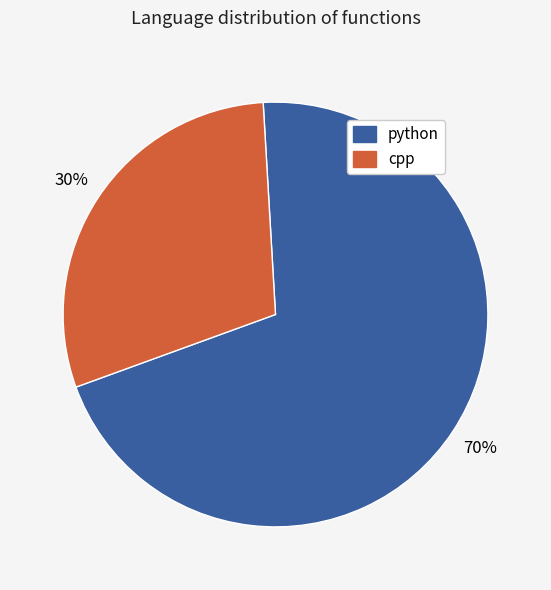

What is the largest slice in the pie chart?

python